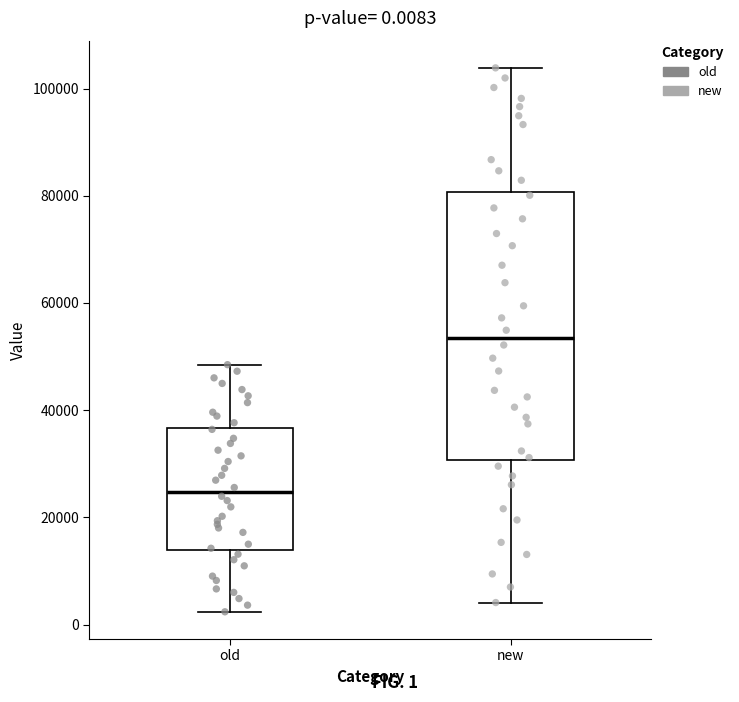

Which box is the tallest, from its lower edge to its upper edge?

new